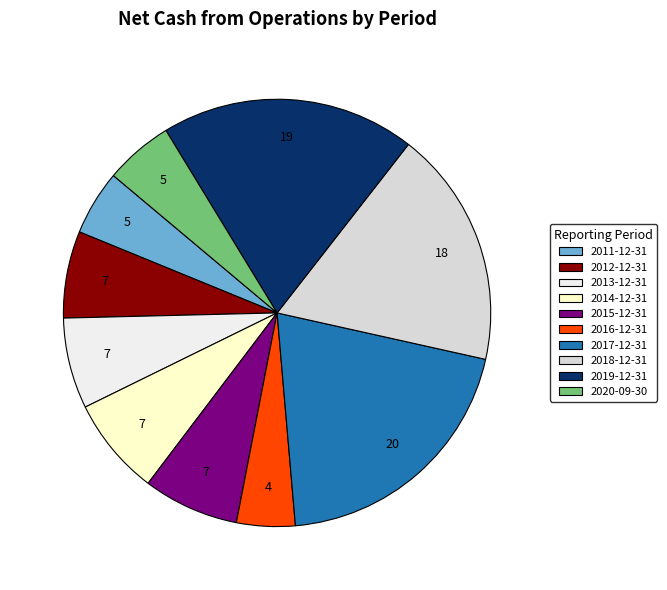

Count the number of slices in the pie.

10